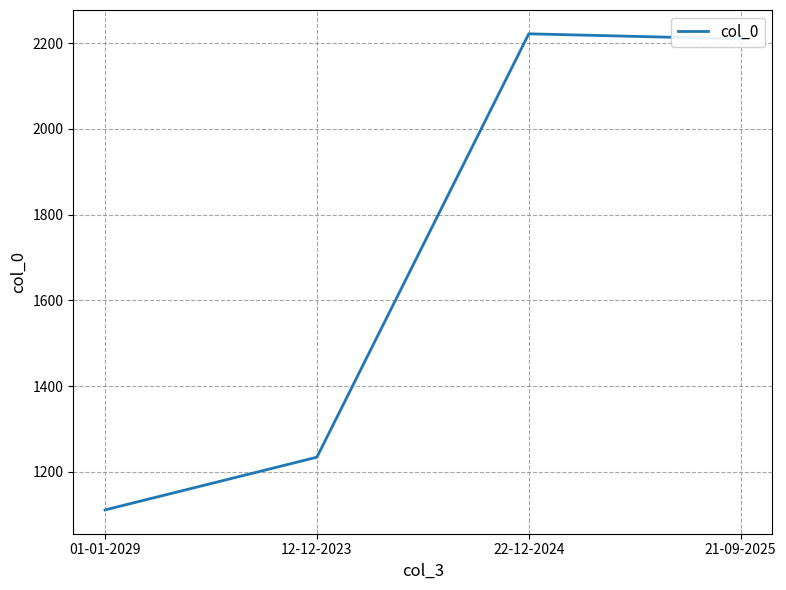

Reading left to right, what are all the values shown in this chart?

01-01-2029=1111	12-12-2023=1234	22-12-2024=2222	21-09-2025=2210